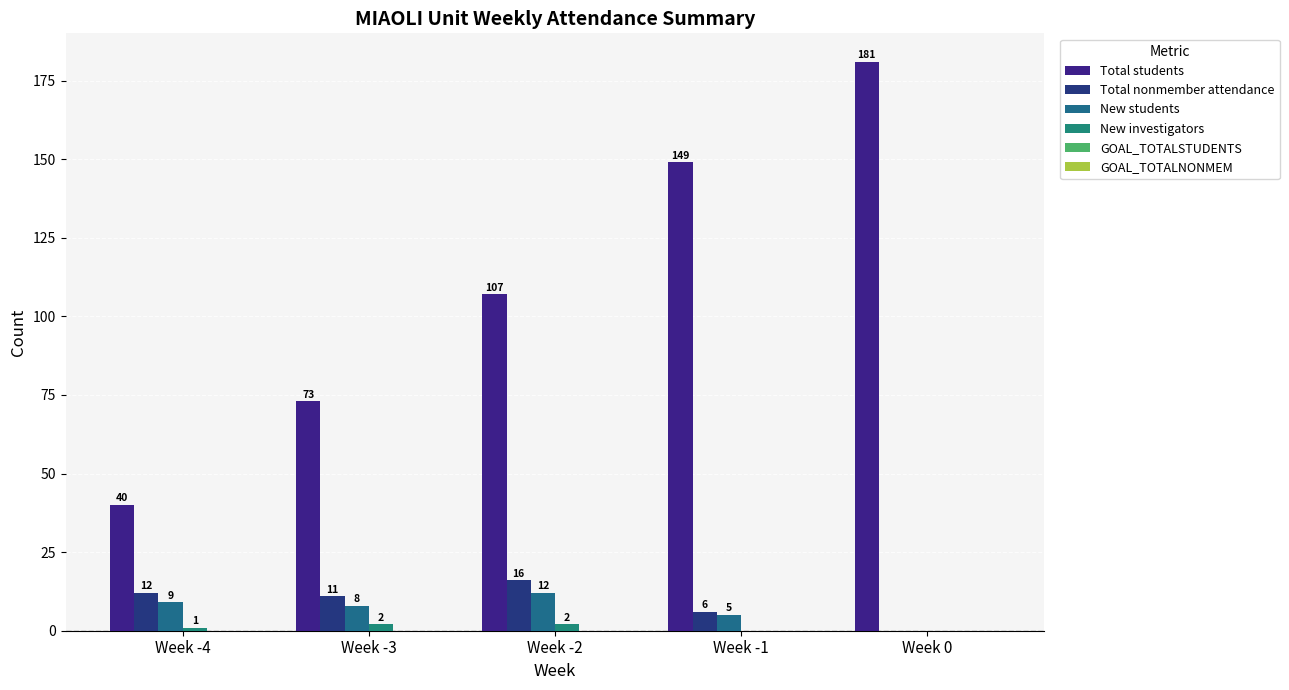

At Week -1, list the series in order from largest to smallest.

Total students, Total nonmember attendance, New students, New investigators, GOAL_TOTALSTUDENTS, GOAL_TOTALNONMEM